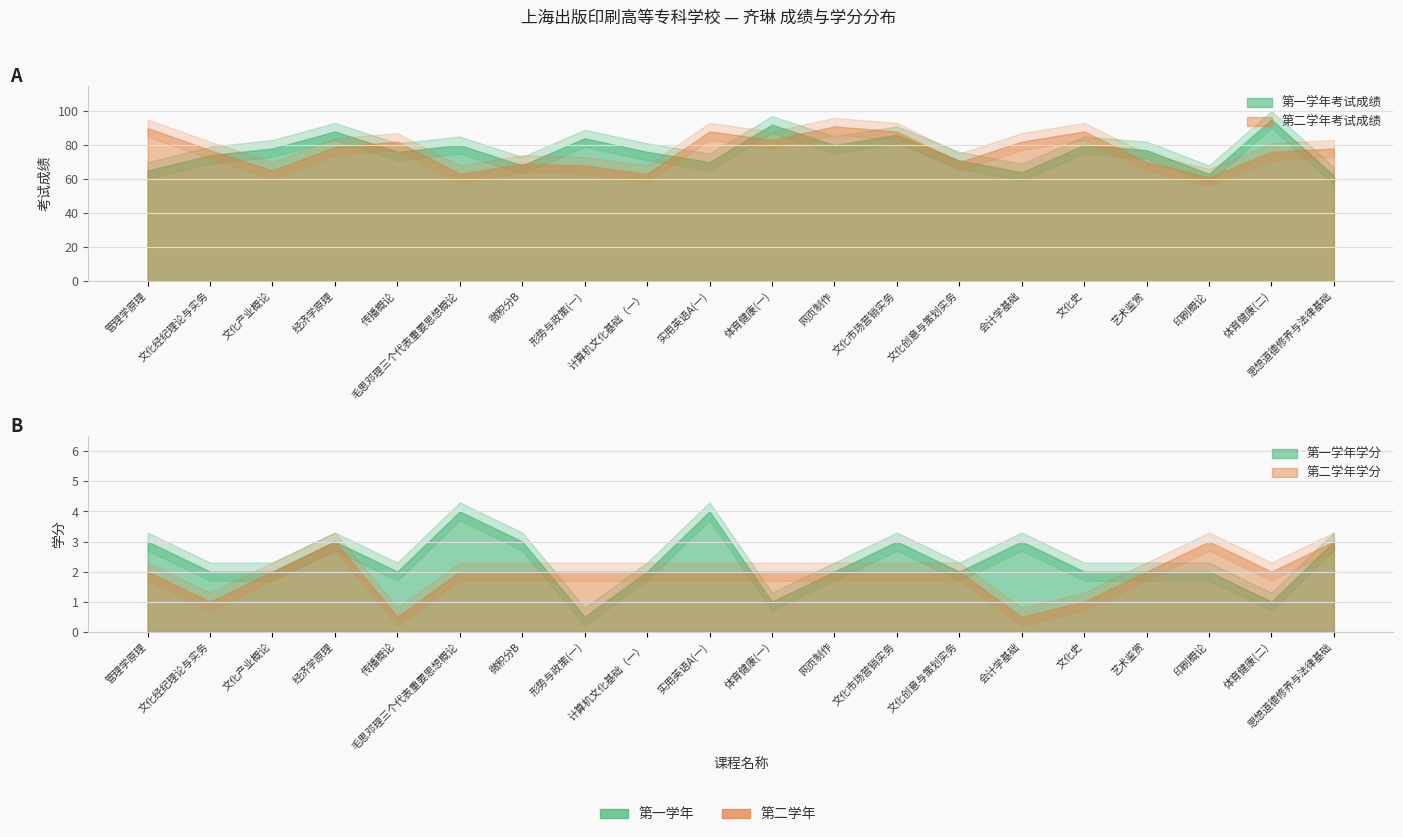

Where is 第一学年学分 nearest to the value 2?

文化经纪理论与实务